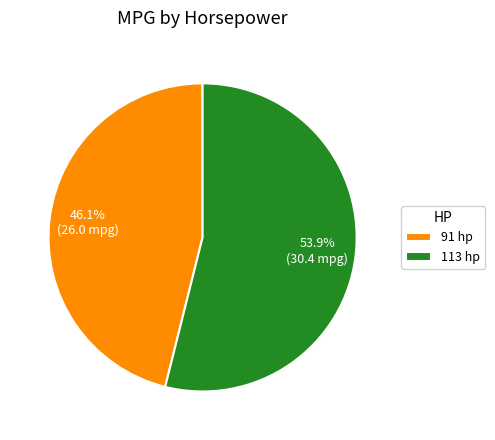

What percentage is the 91 hp slice, to the nearest percent?

46%